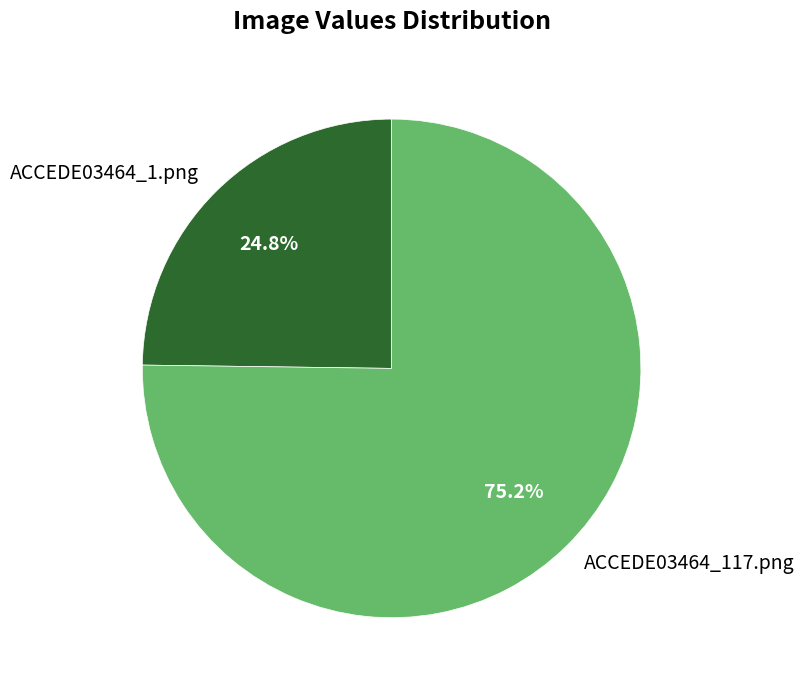

To the nearest percent, what is the difference between the ACCEDE03464_117.png and ACCEDE03464_1.png slice percentages?

50%